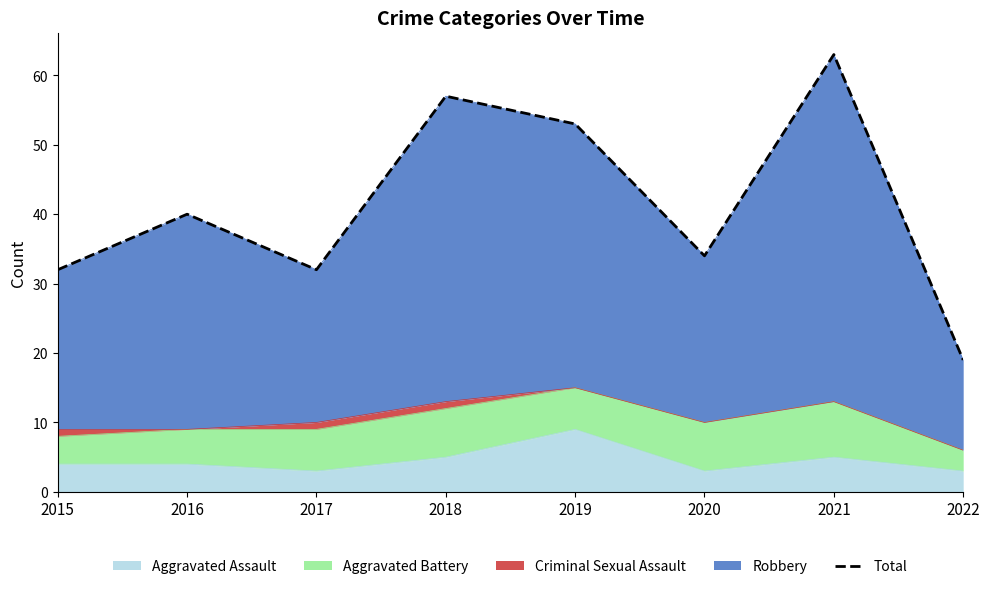

What is the change in value from 2016 to 2017?

-8